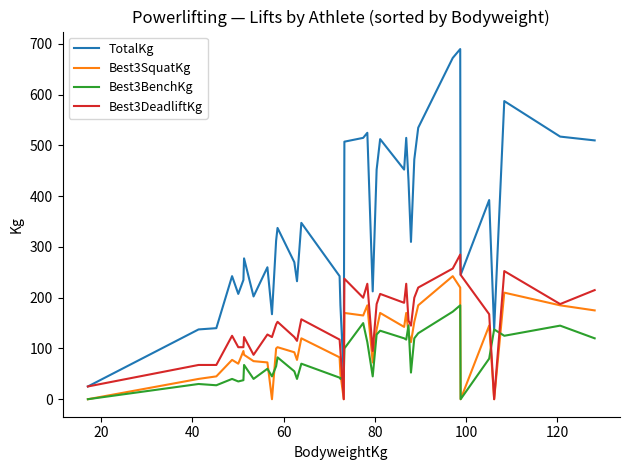

True or false: Best3SquatKg and TotalKg intersect in this chart.

False